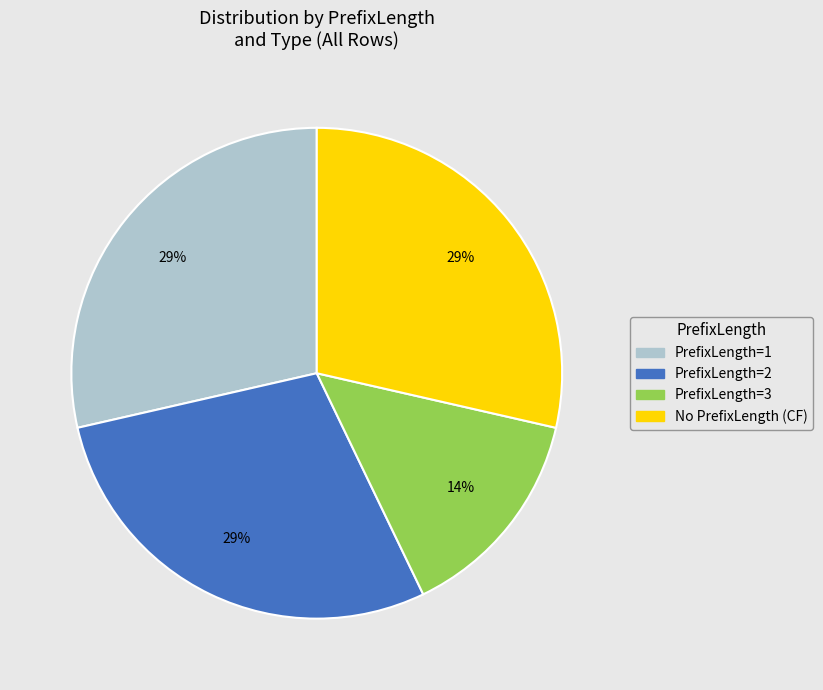

Is there any slice that represents more than half of the pie?

No